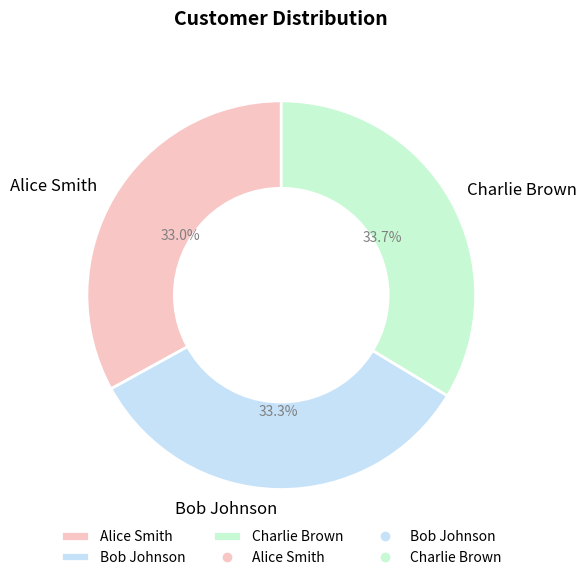

Between Alice Smith and Charlie Brown, which is larger?

Charlie Brown